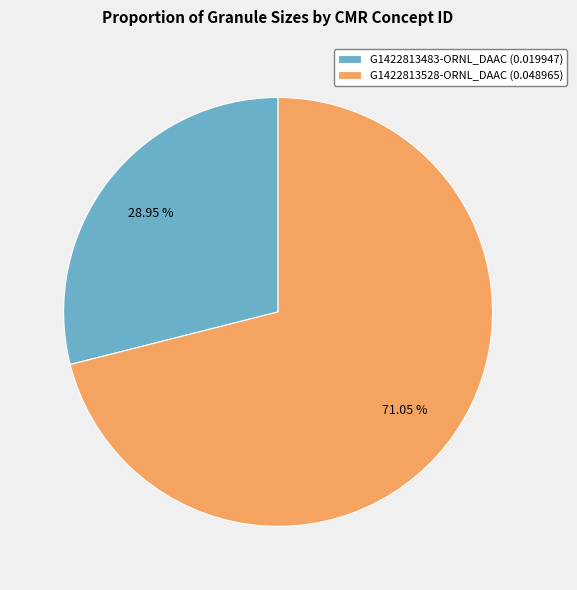

Count the number of slices in the pie.

2